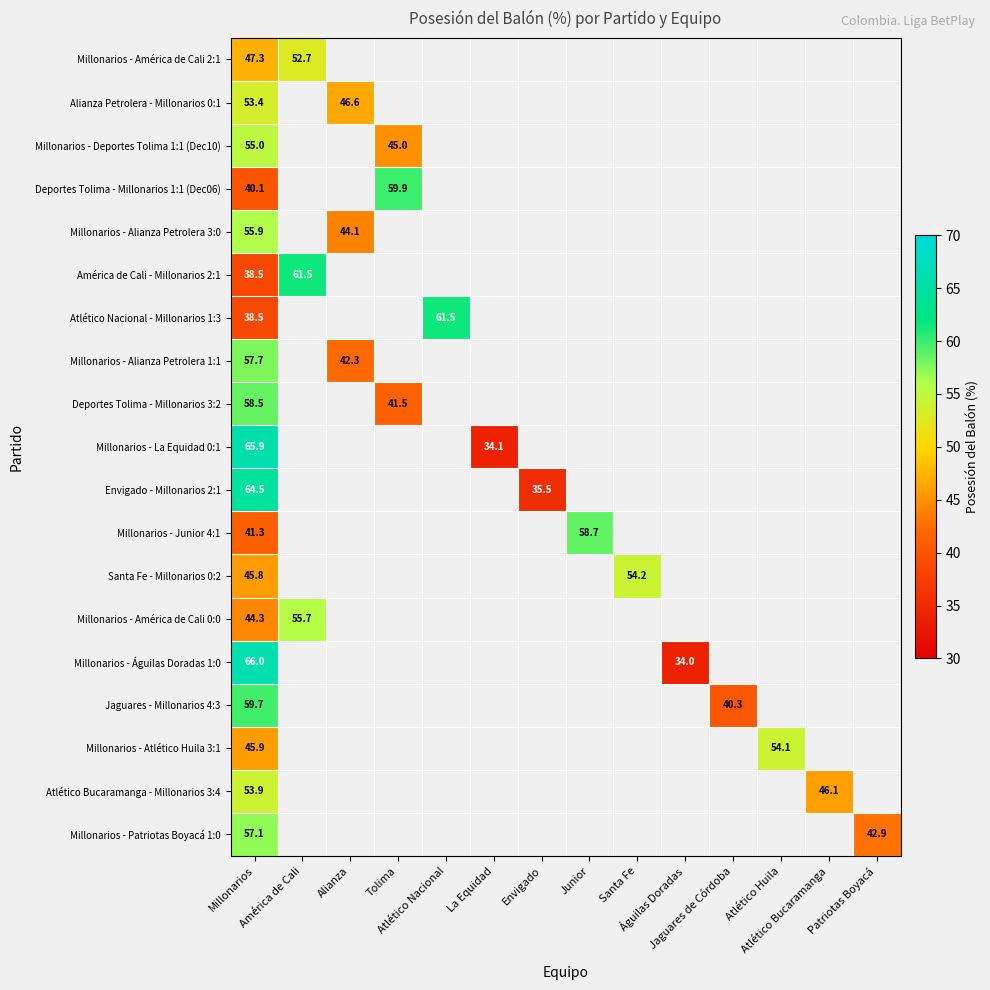

What is the lowest value of the Atlético Nacional - Millonarios 1:3 series?

38.5